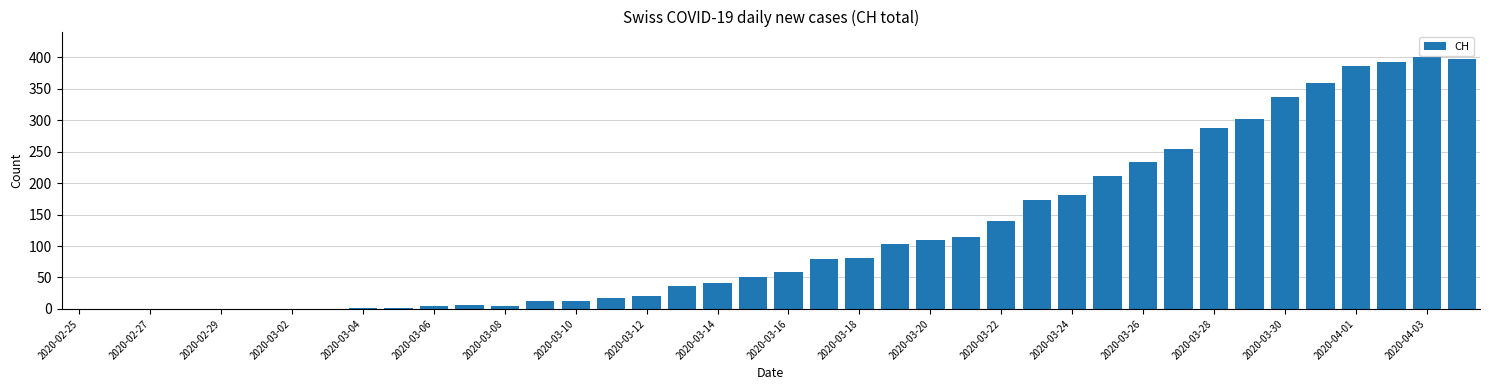

What is the greatest value displayed?

401